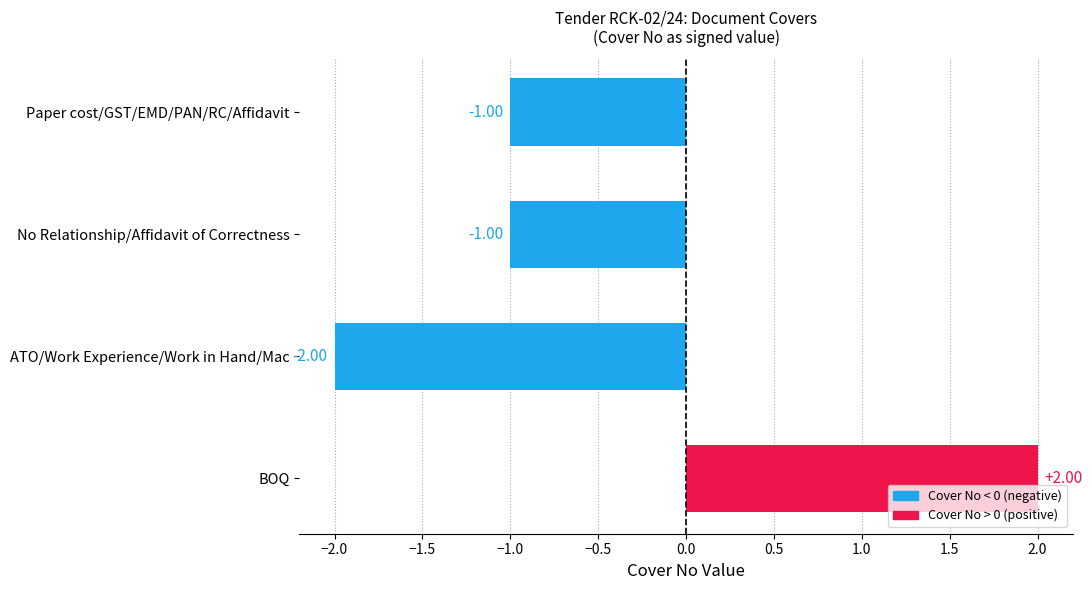

What is the change in value from ATO/Work Experience/Work in Hand/Mac to BOQ?

+4